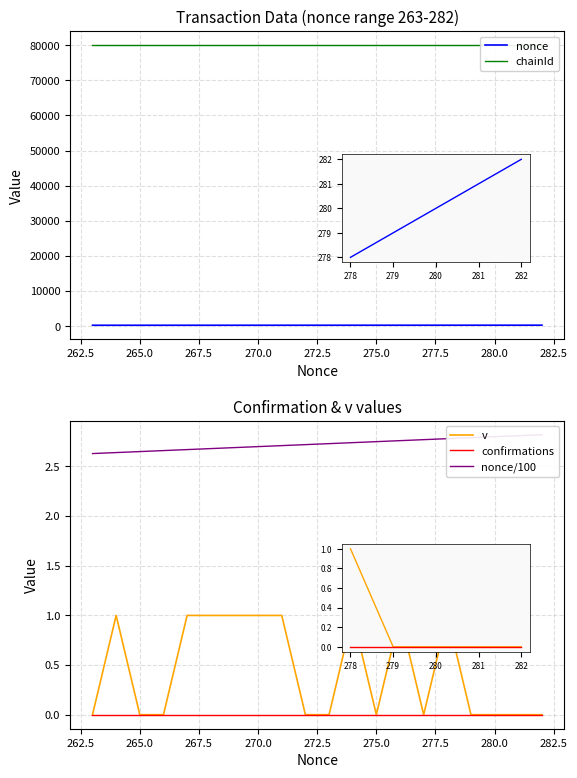

True or false: chainId has a value of 80001.0 at 275.0.

True